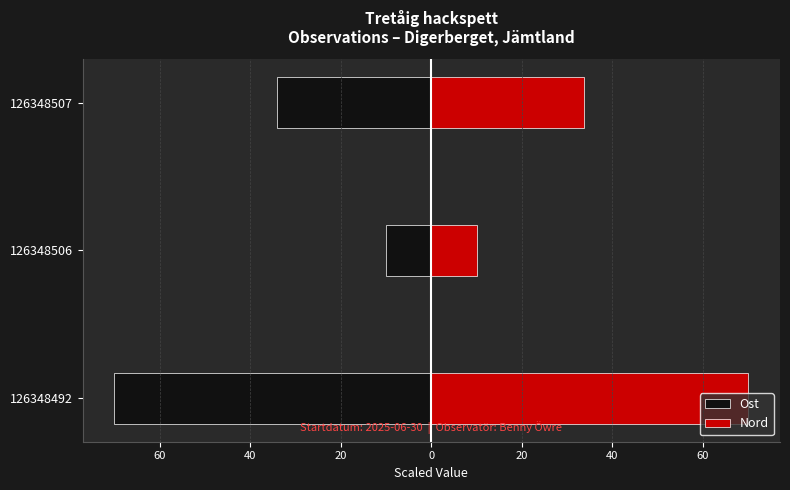

Is the value of Ost at 126348492 greater than the value of Nord at 126348507?

No